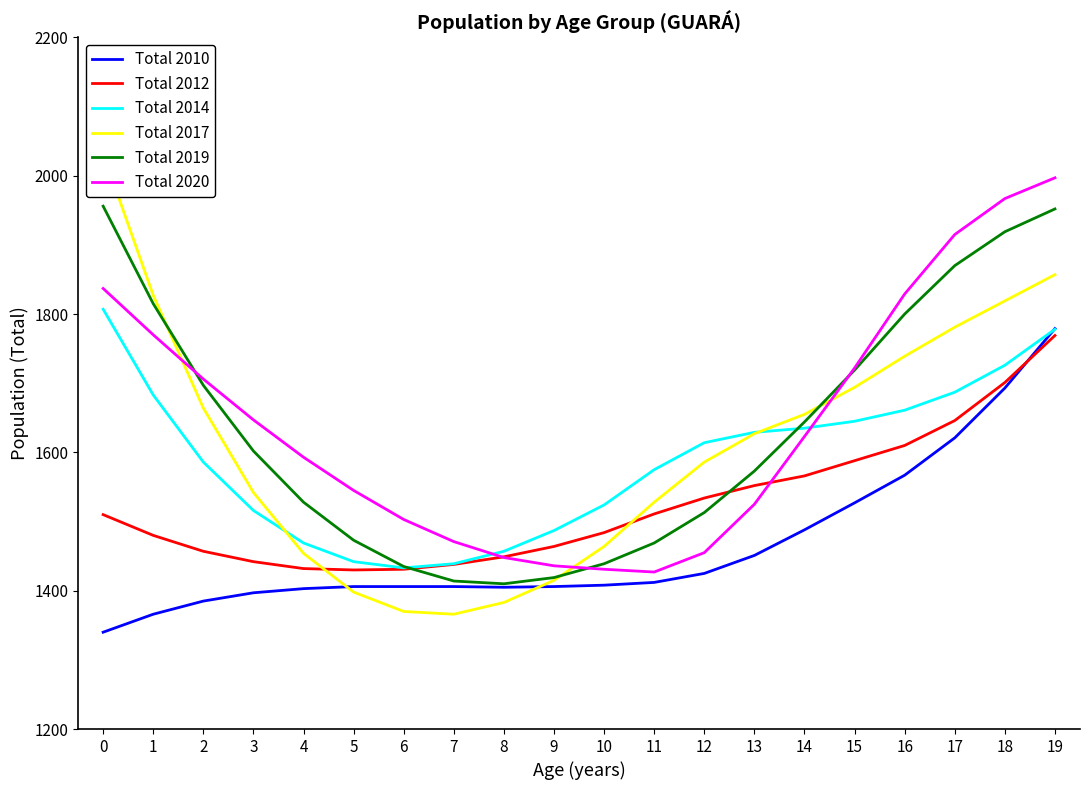

Reading left to right, what are all the values shown in this chart?

Total 2010: 0=1340	1=1366	2=1385	3=1397	4=1403	5=1406	6=1406	7=1406	8=1405	9=1406	10=1408	11=1412	12=1425	13=1451	14=1488	15=1527	16=1567	17=1621	18=1693	19=1779
Total 2012: 0=1510	1=1480	2=1457	3=1442	4=1432	5=1430	6=1431	7=1438	8=1449	9=1464	10=1484	11=1511	12=1534	13=1552	14=1566	15=1588	16=1610	17=1646	18=1701	19=1769
Total 2014: 0=1807	1=1683	2=1586	3=1516	4=1469	5=1442	6=1433	7=1439	8=1457	9=1487	10=1524	11=1575	12=1614	13=1629	14=1635	15=1645	16=1661	17=1687	18=1726	19=1778
Total 2017: 0=2032	1=1827	2=1664	3=1542	4=1454	5=1398	6=1370	7=1366	8=1383	9=1415	10=1464	11=1528	12=1586	13=1627	14=1655	15=1694	16=1739	17=1781	18=1819	19=1857
Total 2019: 0=1956	1=1815	2=1697	3=1602	4=1528	5=1473	6=1435	7=1414	8=1410	9=1419	10=1439	11=1469	12=1513	13=1573	14=1644	15=1719	16=1800	17=1870	18=1919	19=1952
Total 2020: 0=1837	1=1770	2=1706	3=1647	4=1593	5=1545	6=1503	7=1471	8=1448	9=1436	10=1431	11=1427	12=1455	13=1525	14=1623	15=1722	16=1829	17=1915	18=1967	19=1997